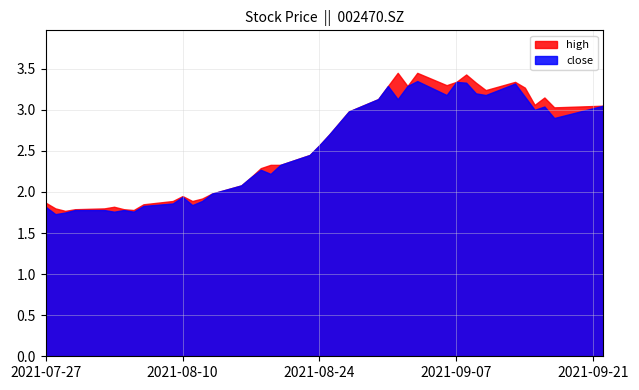

Reading right to left, extract all data points from this chart.

close: 3.0	2.9	3.0	3.0	3.2	3.3	3.2	3.2	3.3	3.3	3.2	3.4	3.3	3.1	3.3	3.1	3.0	2.8	2.7	2.6	2.5	2.3	2.2	2.3	2.2	2.1	2.0	1.9	1.8	1.9	1.9	1.8	1.8	1.8	1.8	1.8	1.8	1.8	1.7	1.8
high: 3.0	3.0	3.1	3.1	3.3	3.3	3.2	3.3	3.4	3.3	3.3	3.5	3.3	3.5	3.3	3.1	3.0	2.8	2.7	2.6	2.5	2.3	2.3	2.3	2.2	2.1	2.0	1.9	1.9	1.9	1.9	1.9	1.8	1.8	1.8	1.8	1.8	1.8	1.8	1.9